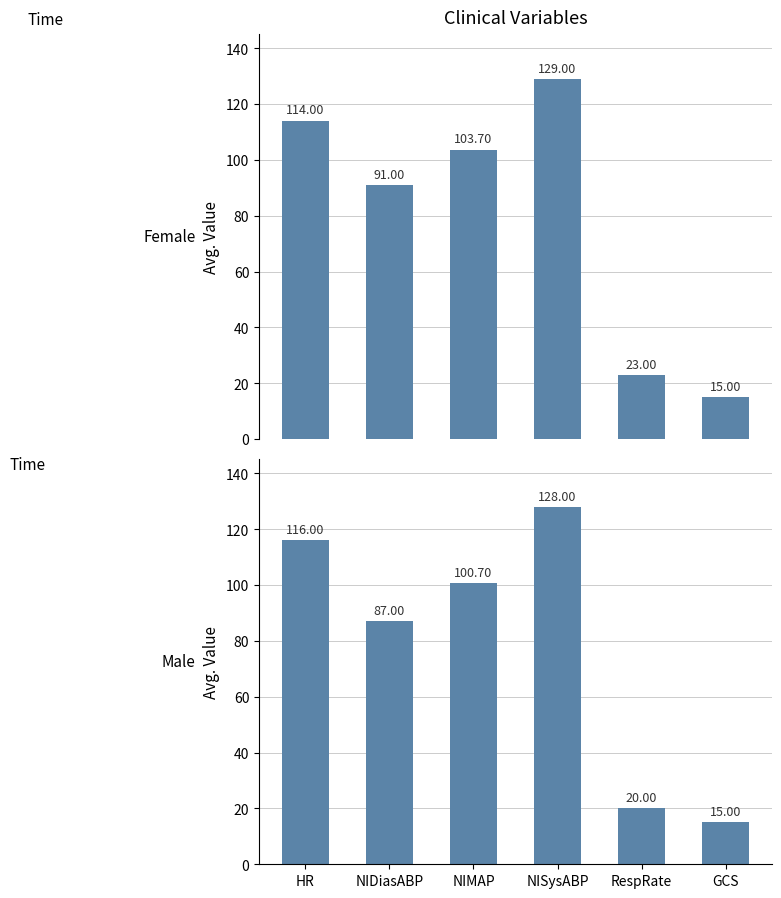

Does the chart contain any negative values?

No